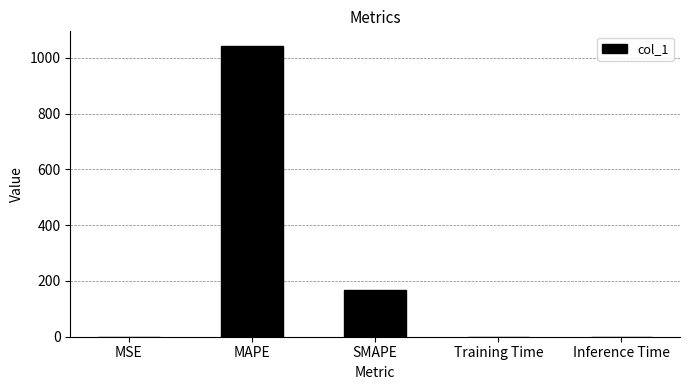

What is the sum of all values?

1211.3